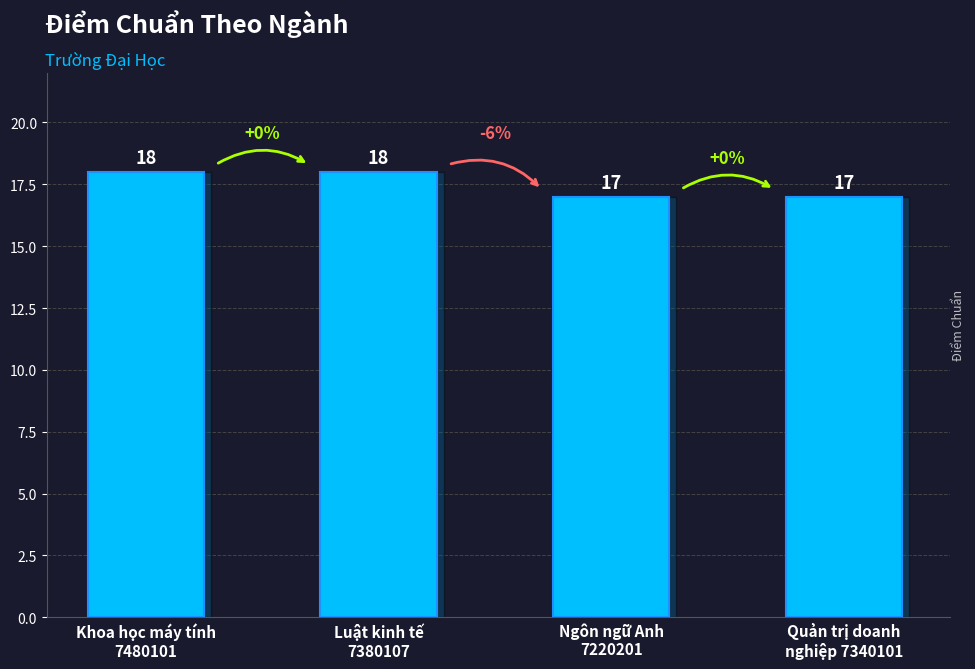

Approximately how many times larger is the value at Ngôn ngữ Anh
7220201 compared to Quản trị doanh
nghiệp 7340101?

1.0